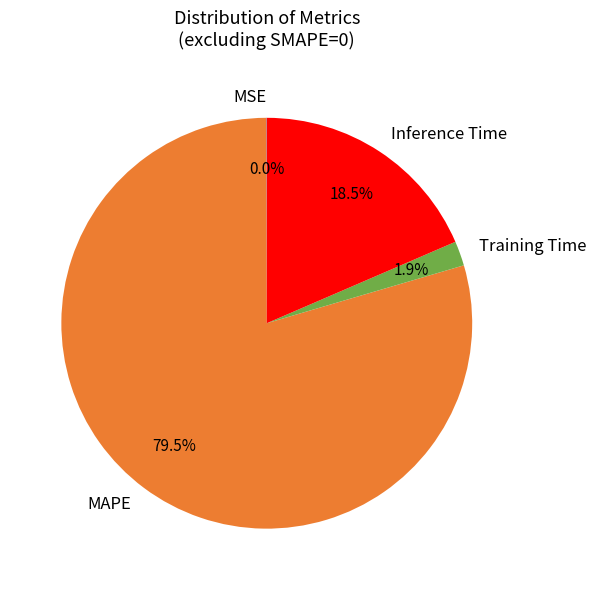

Is there a majority slice in this chart?

Yes